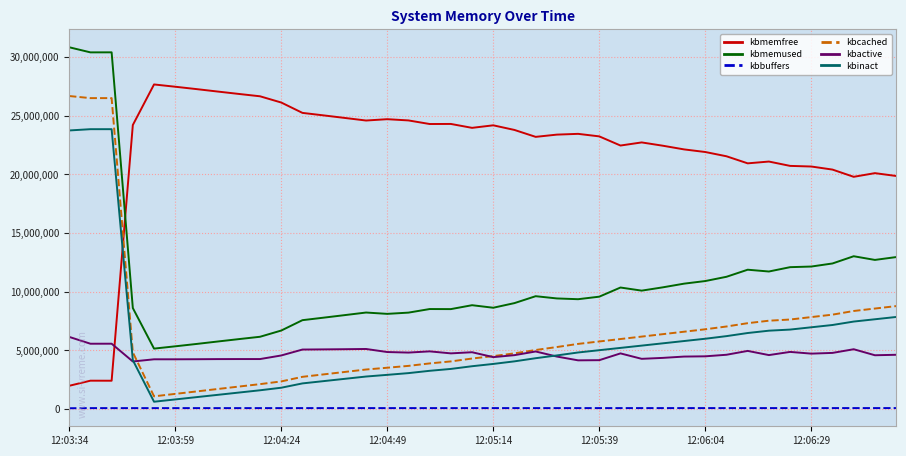

True or false: kbcached and kbmemfree cross at least once.

True